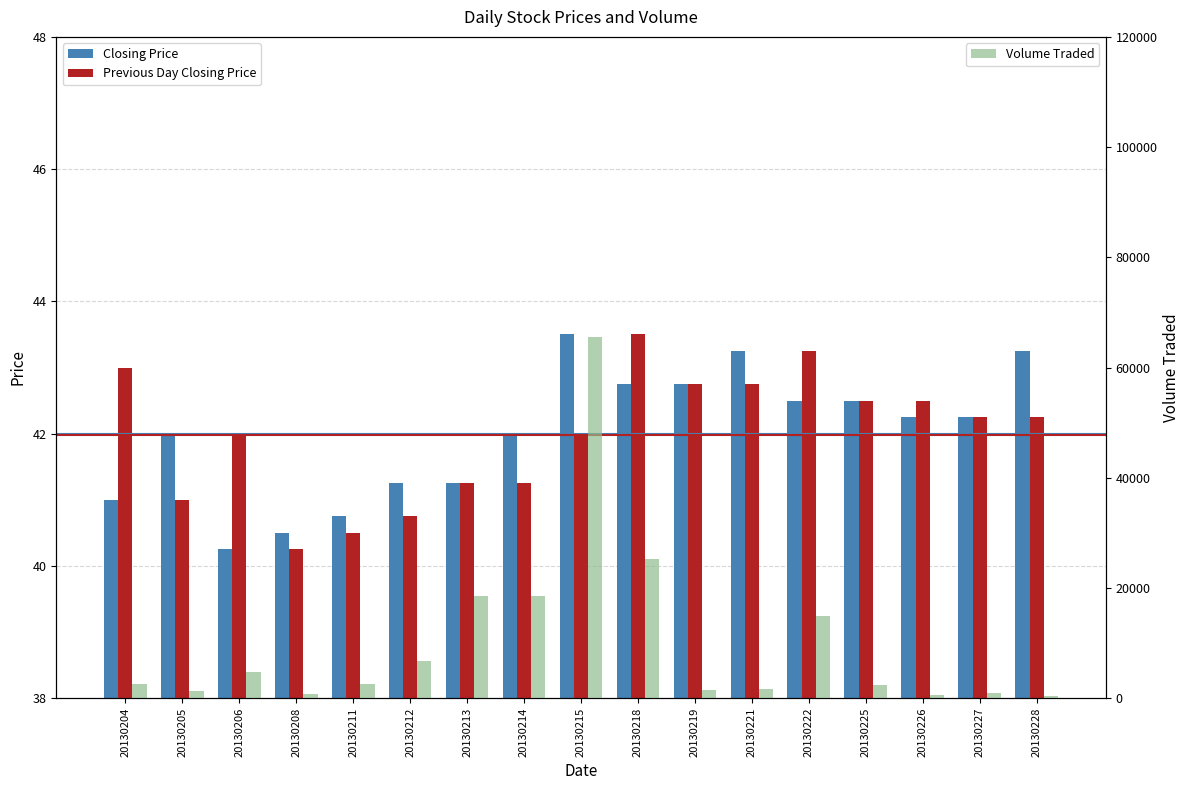

What is the difference between the Previous Day Closing Price values at 20130221 and 20130211?

2.2